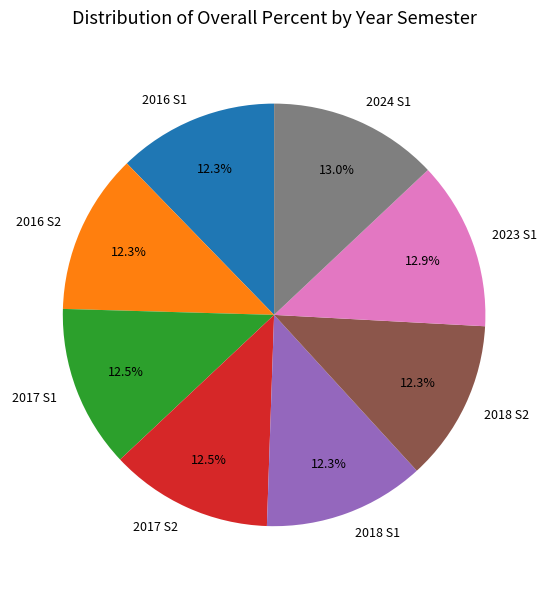

To the nearest percent, what is the combined percentage of 2017 S1 and 2023 S1?

25%